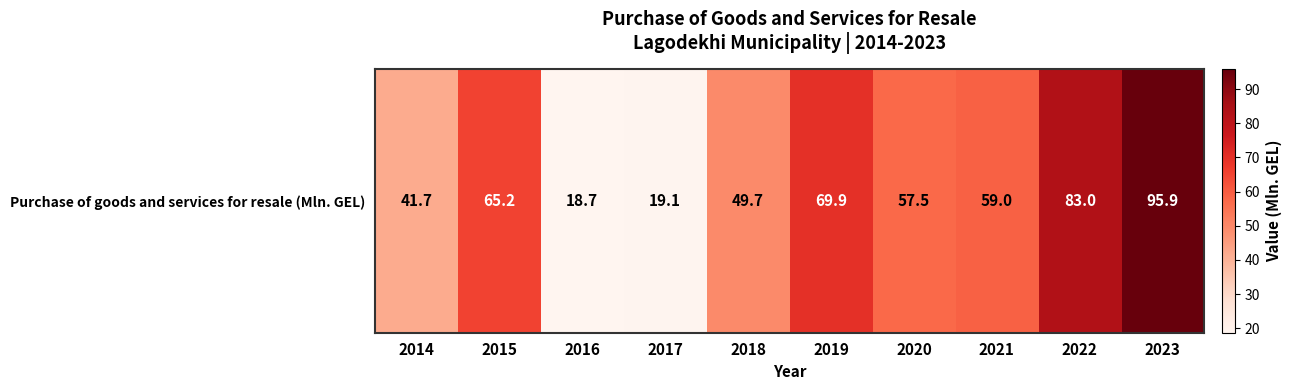

Which category has the highest value across all series?

2023